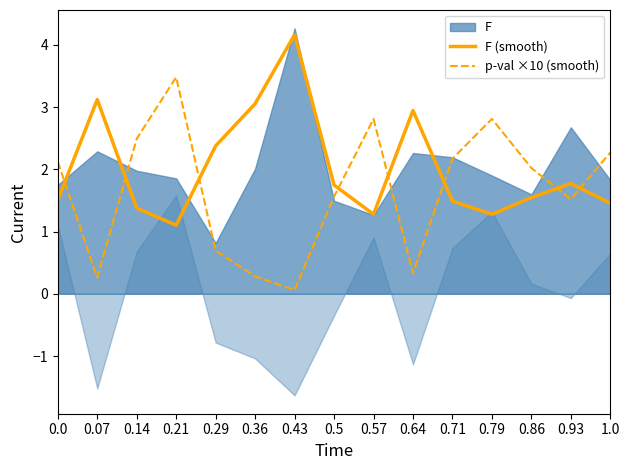

Which series has the widest spread of values?

p-val ×10 (smooth)